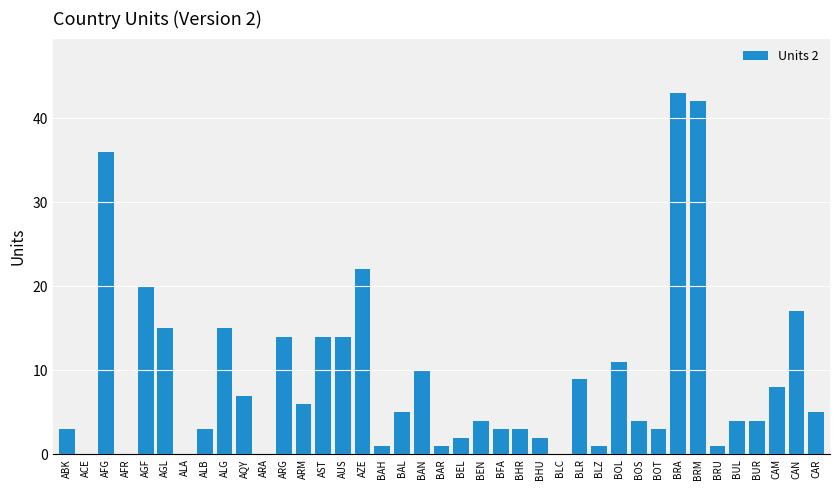

What is the sum of all values?

352